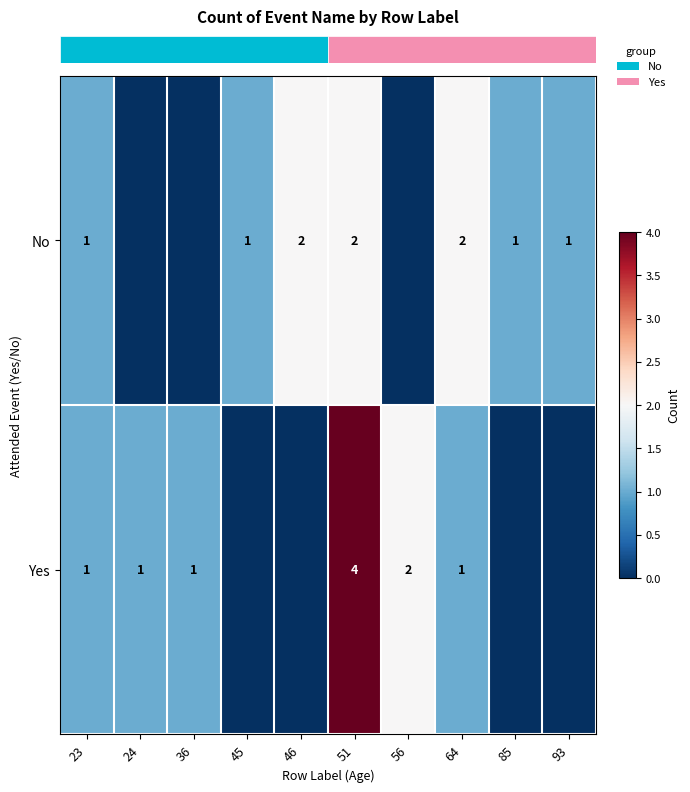

Reading left to right, extract all data points from this chart.

row_0: 1	0	0	1	2	2	0	2	1	1
row_1: 1	1	1	0	0	4	2	1	0	0